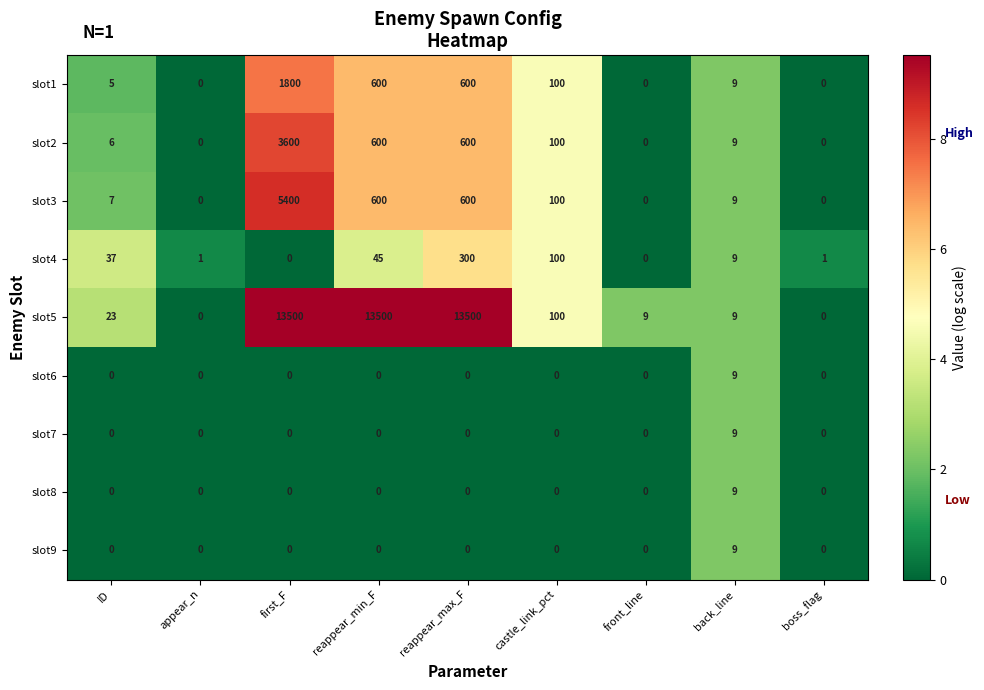

What is the difference between the slot5 values at back_line and reappear_max_F?

13491